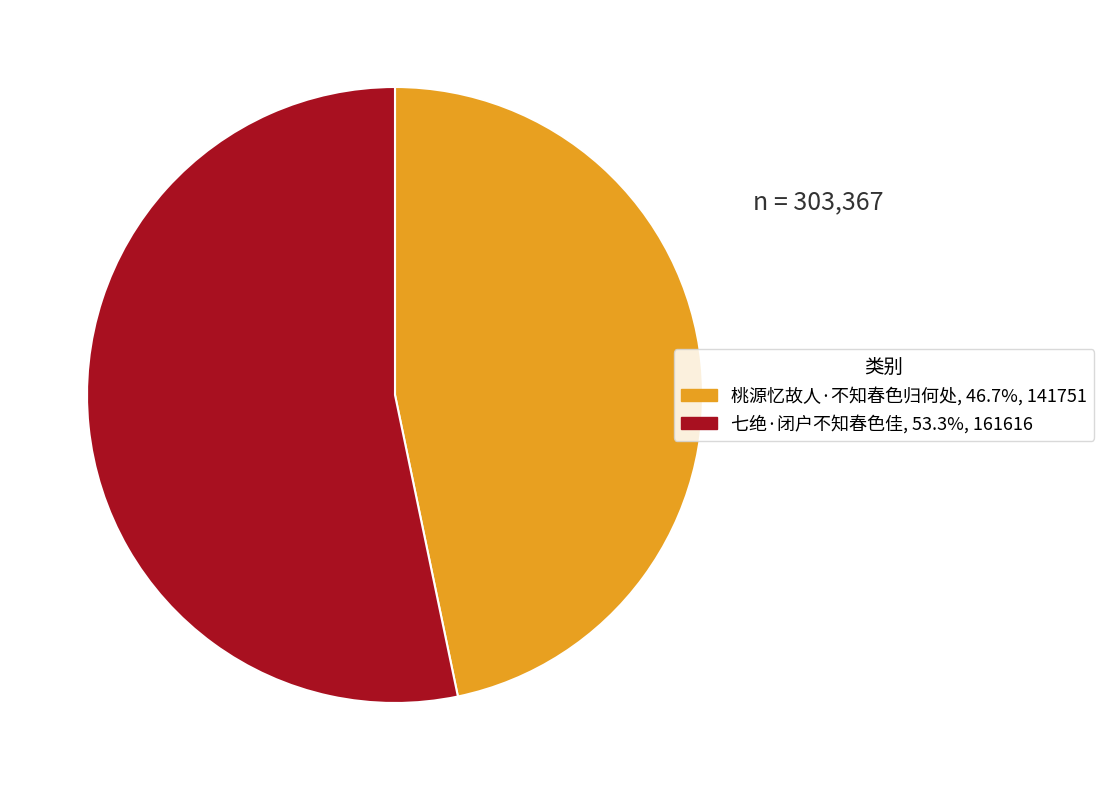

Count the number of slices in the pie.

2